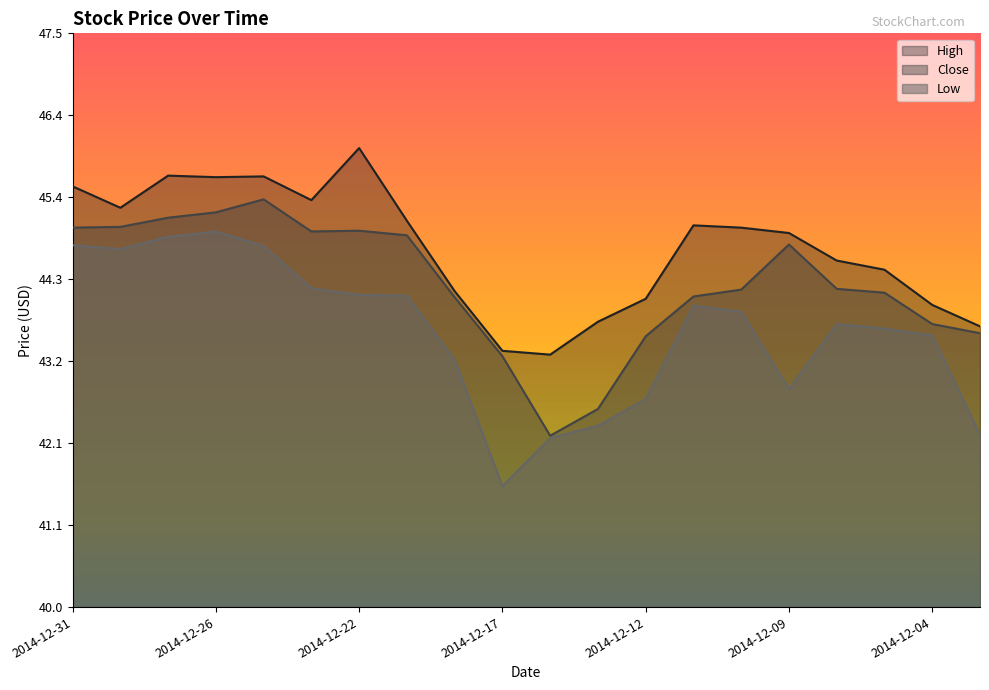

What is the difference between the second highest and minimum values in the Low series?

3.3